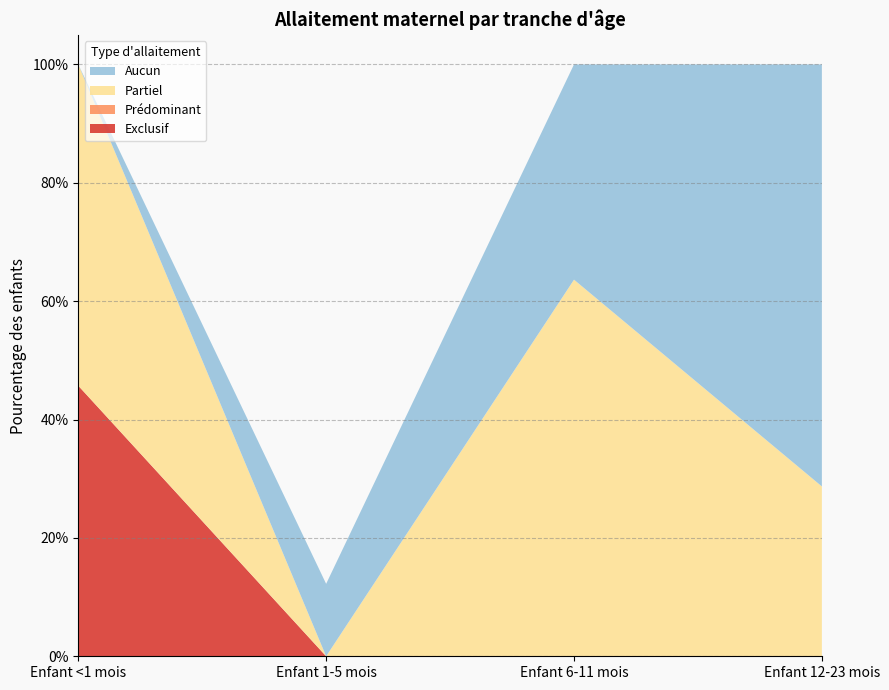

Reading left to right, transcribe all the data shown in this chart.

Exclusif: 0.5	0.0	0.0	0.0
Prédominant: 0.0	0.0	0.0	0.0
Partiel: 0.5	0.0	0.6	0.3
Aucun: 0.0	0.1	0.4	0.7